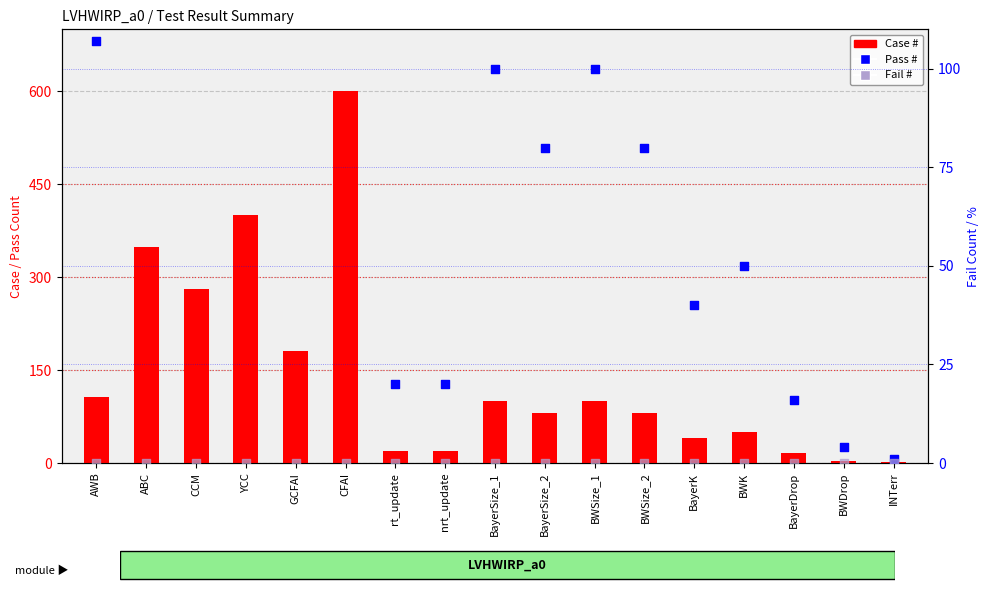

What is the total value across all series at GCFAI?

362